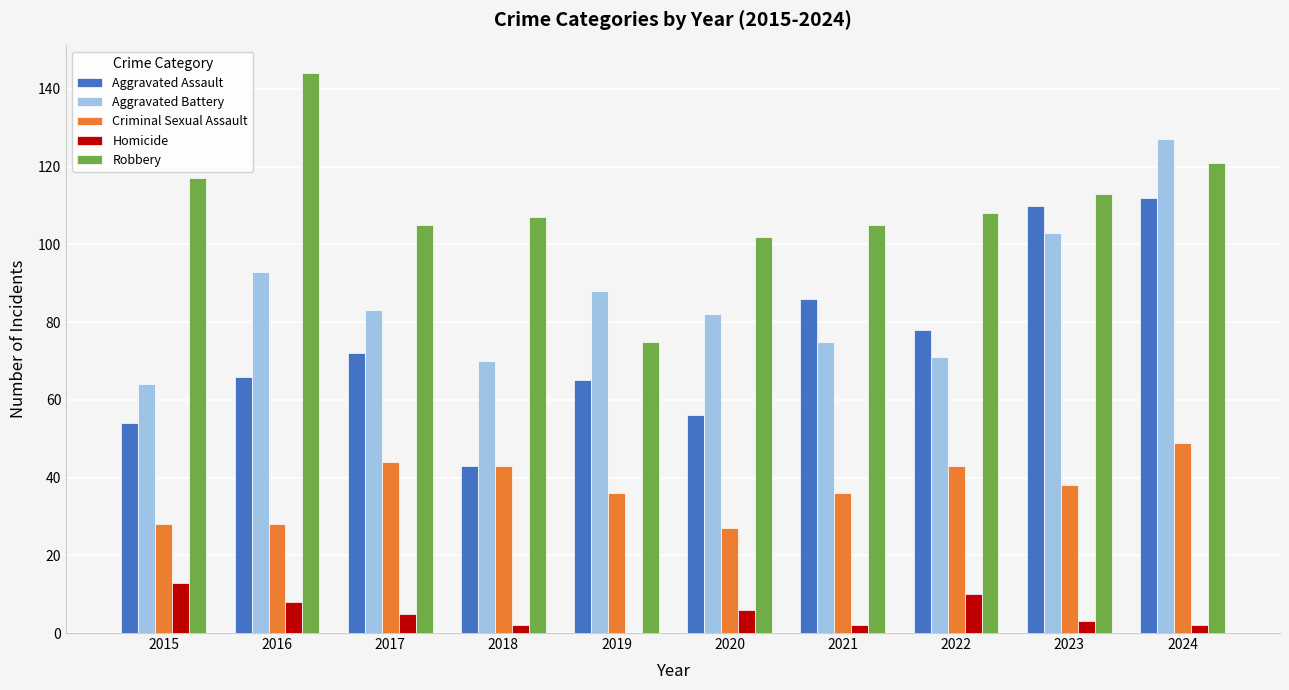

What is the sum of the Aggravated Assault values at 2019 and 2015?

119